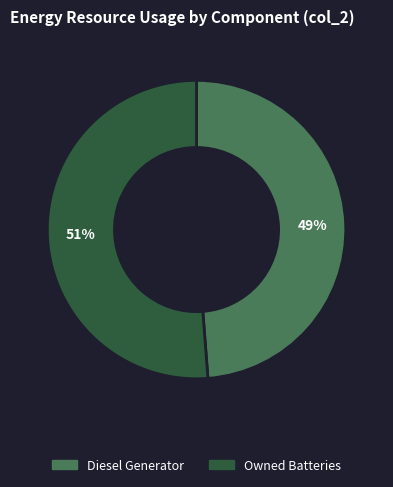

To the nearest percent, what is the average slice percentage?

50%